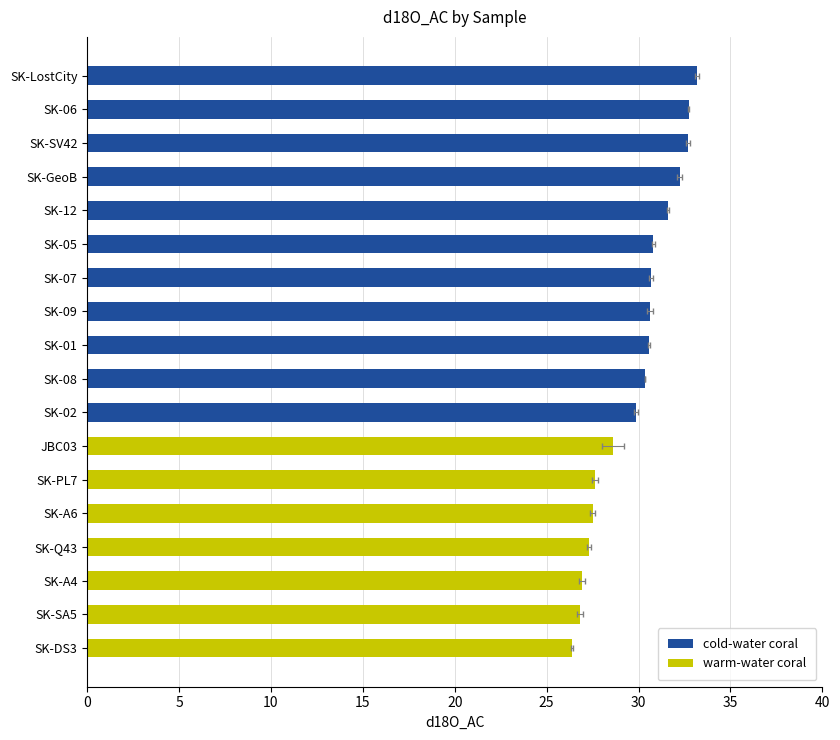

The value of warm-water coral at SK-12 is 0.0. True or false?

True